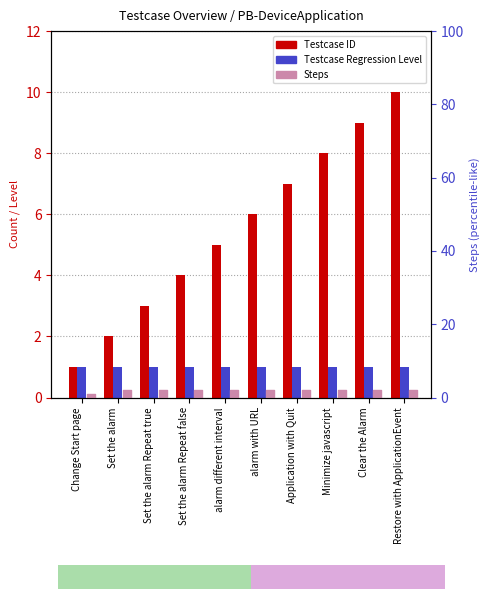

What is the total value across all series at Change Start page?

2